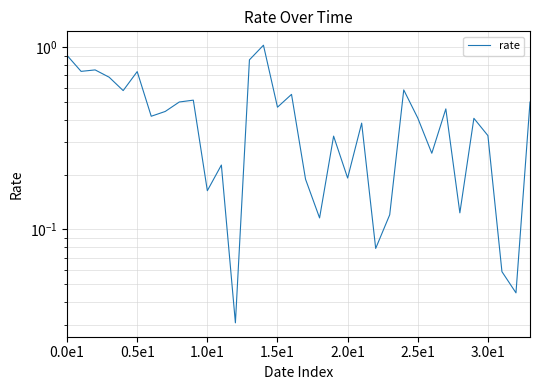

What is the label of the 15th point from the right?

19